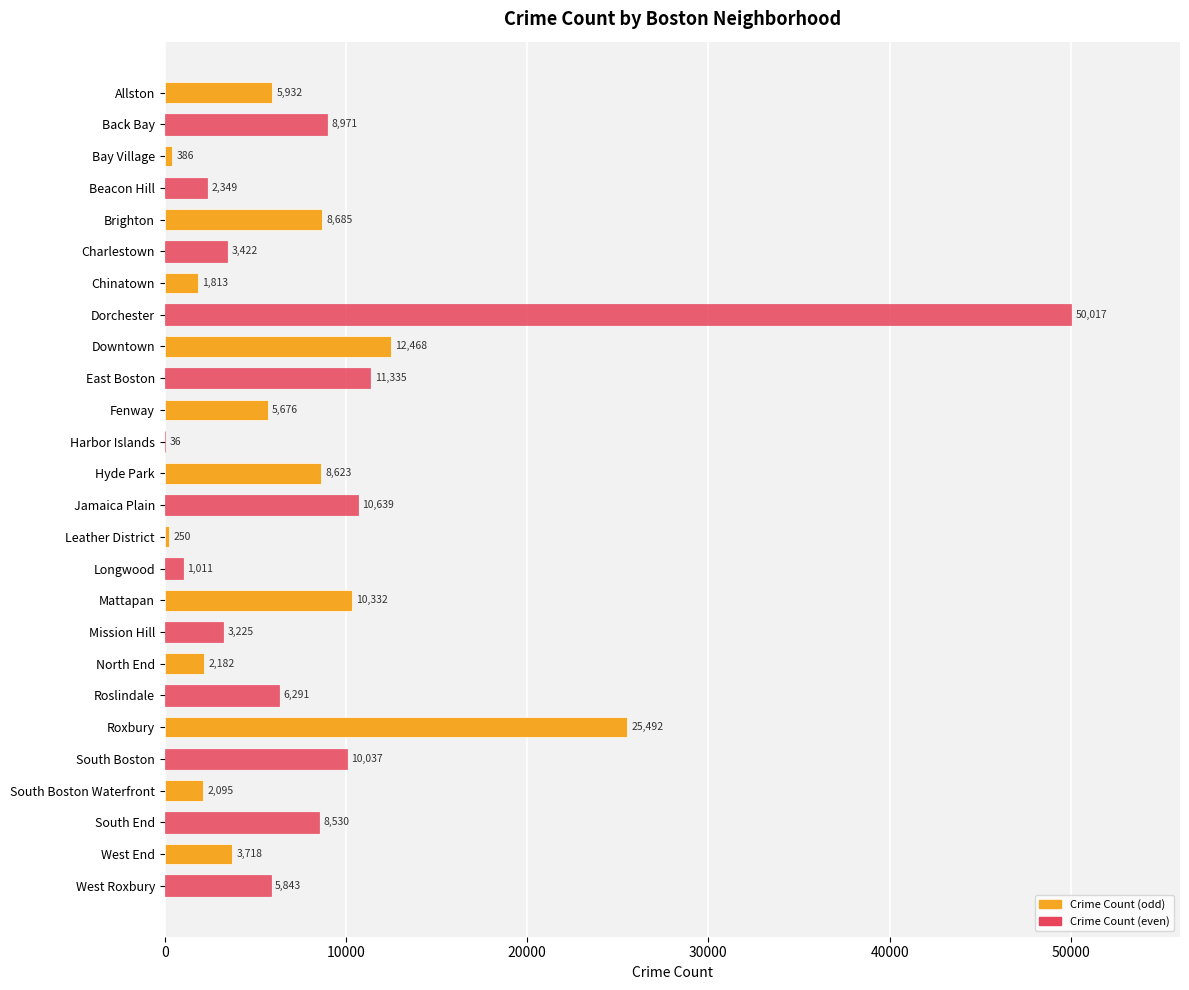

What is the sum of the values at Mission Hill and Chinatown?

5038